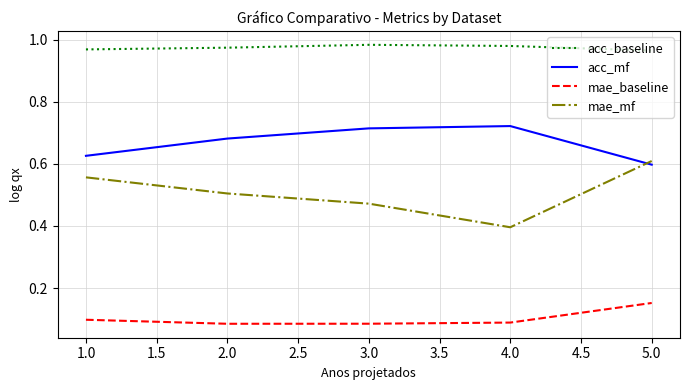

Where is acc_mf nearest to the value 0?

5.0